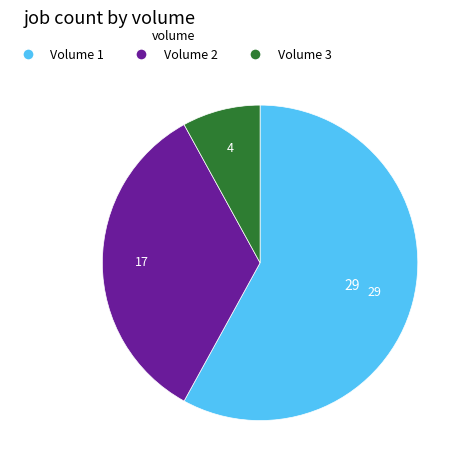

Is Volume 1 the majority of the pie?

Yes